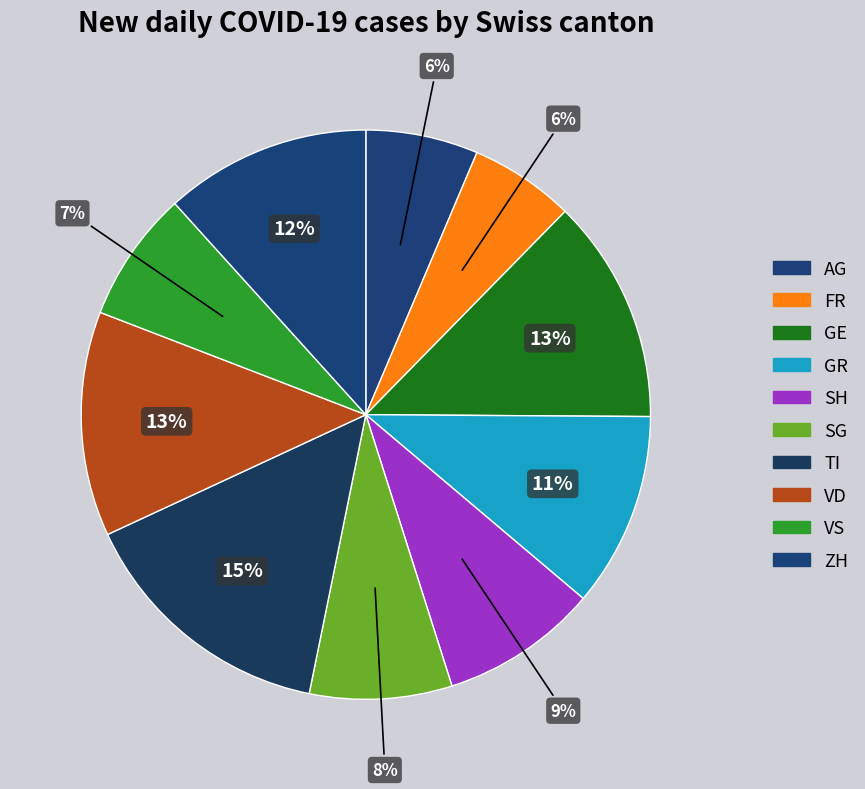

Which category has the smallest portion of the pie?

AG